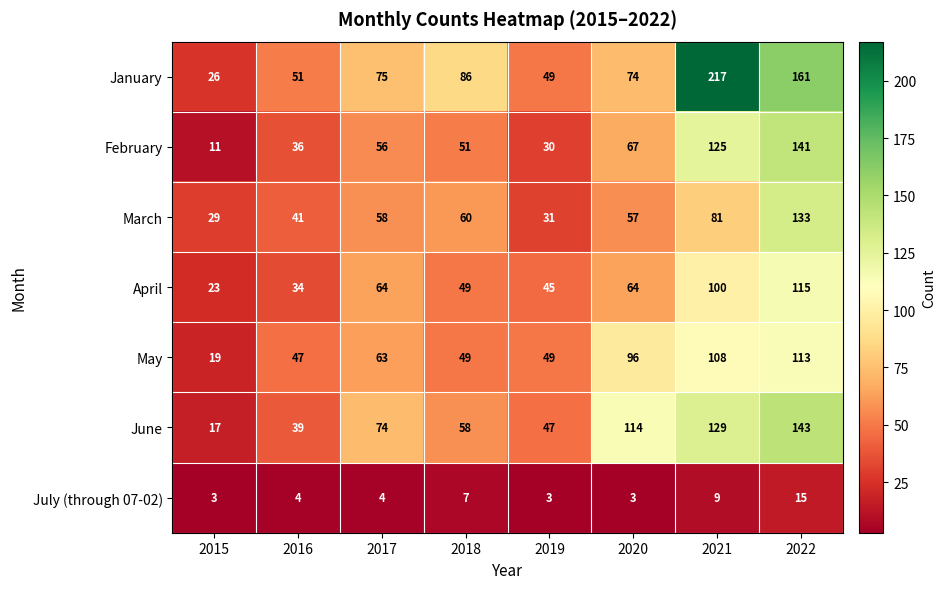

At which label is June closest to 80?

2017